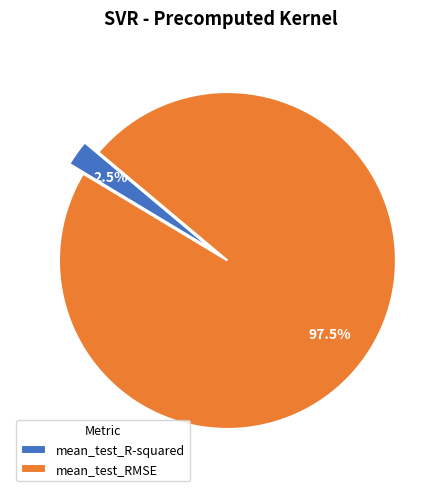

Rank the categories by value from lowest to highest.

mean_test_R-squared, mean_test_RMSE